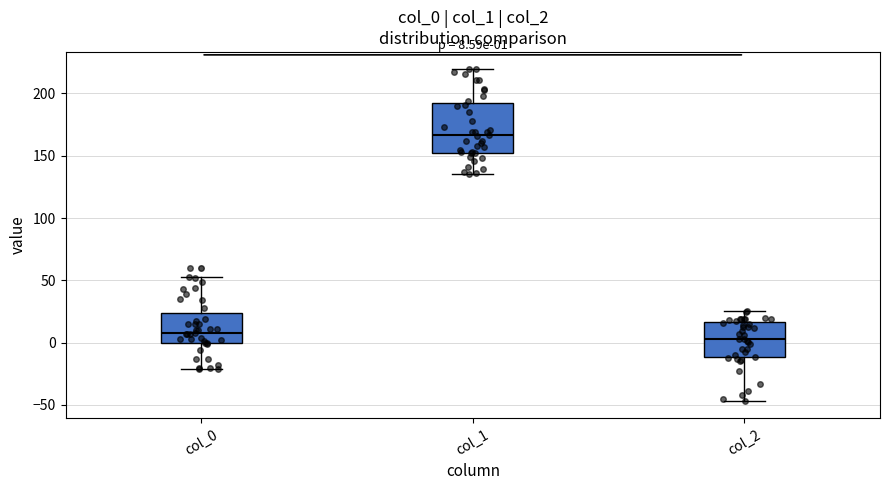

Which box has the highest median line?

col_1